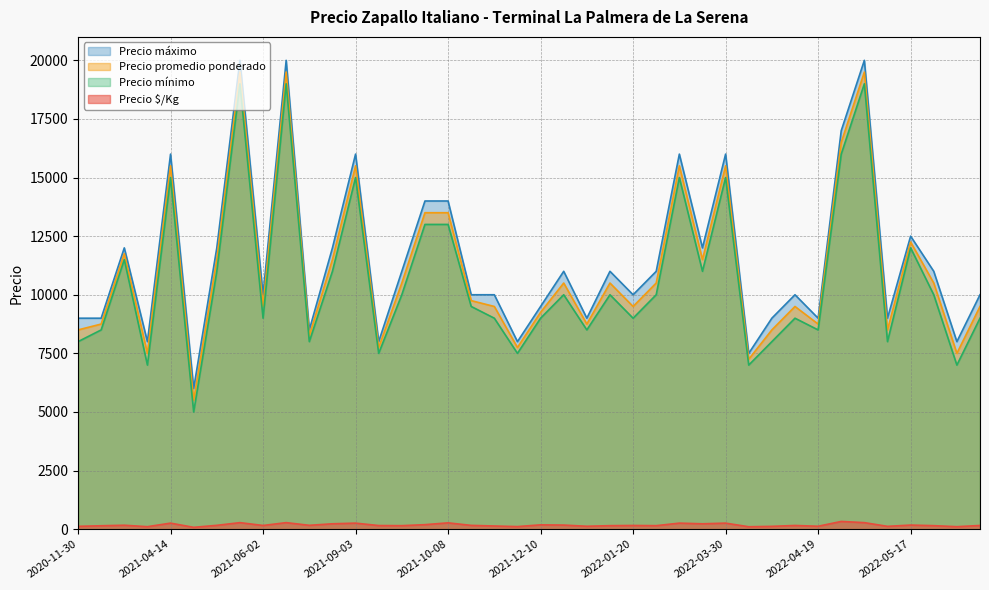

Where does the Precio máximo series first go above 11000?

2021-03-02